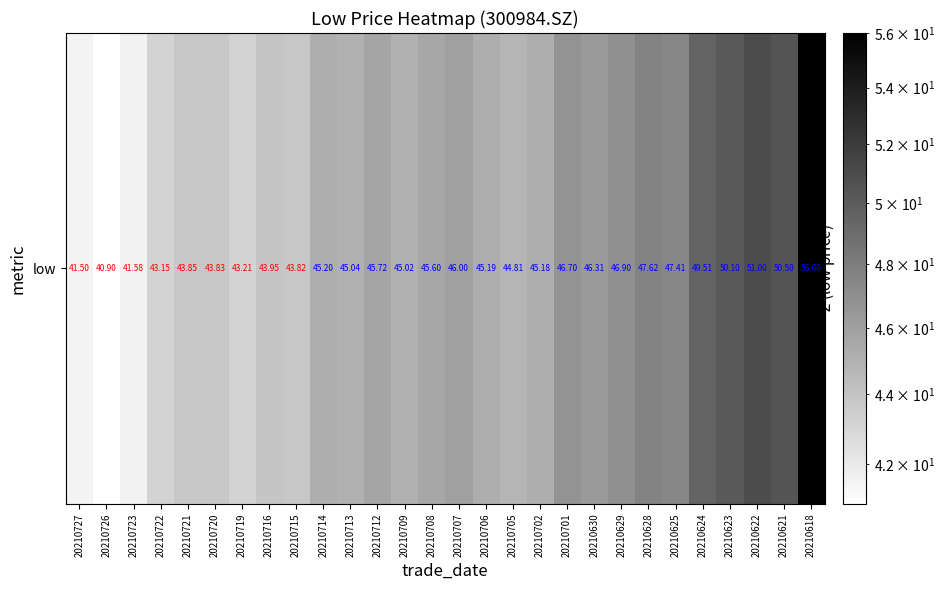

Which label corresponds to the smallest value in the chart?

20210726